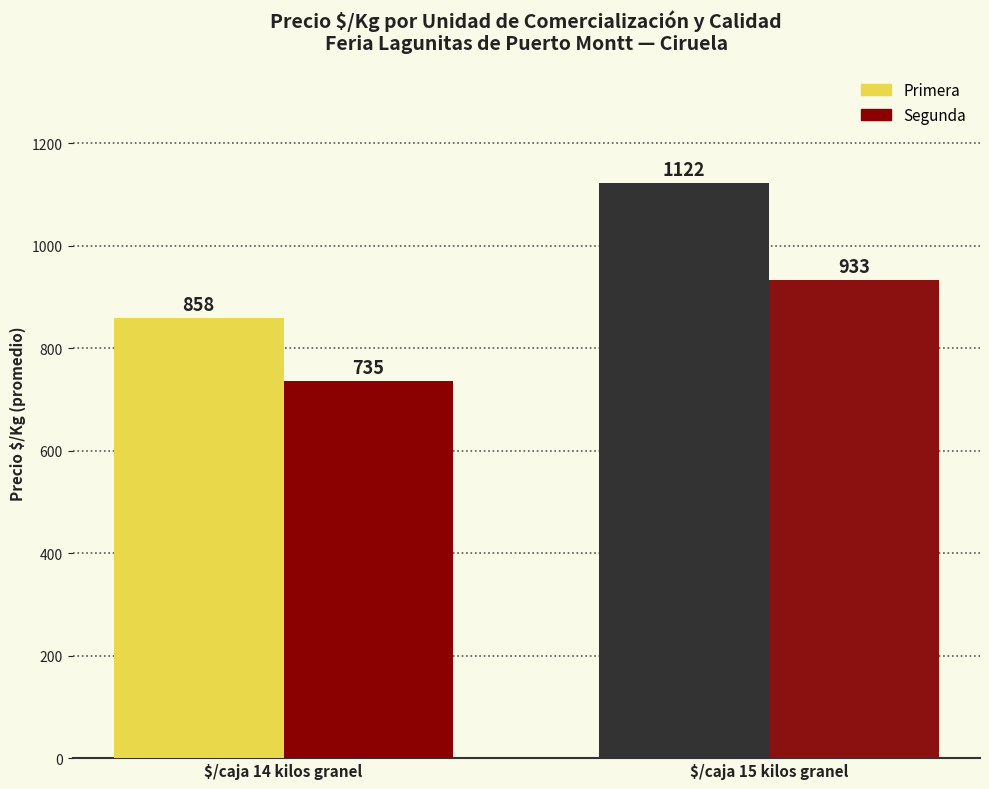

What is the total value across all series at $/caja 15 kilos granel?

2055